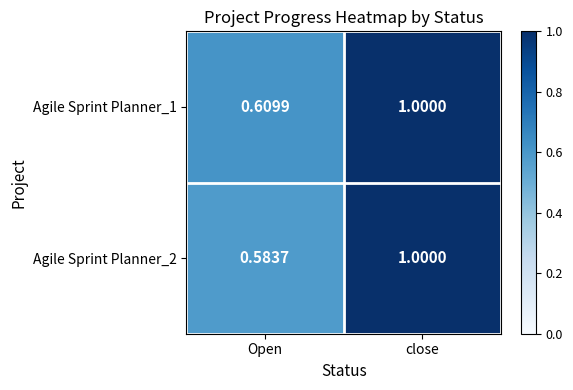

Is the value of Agile Sprint Planner_2 at close greater than the value of Agile Sprint Planner_1 at Open?

Yes